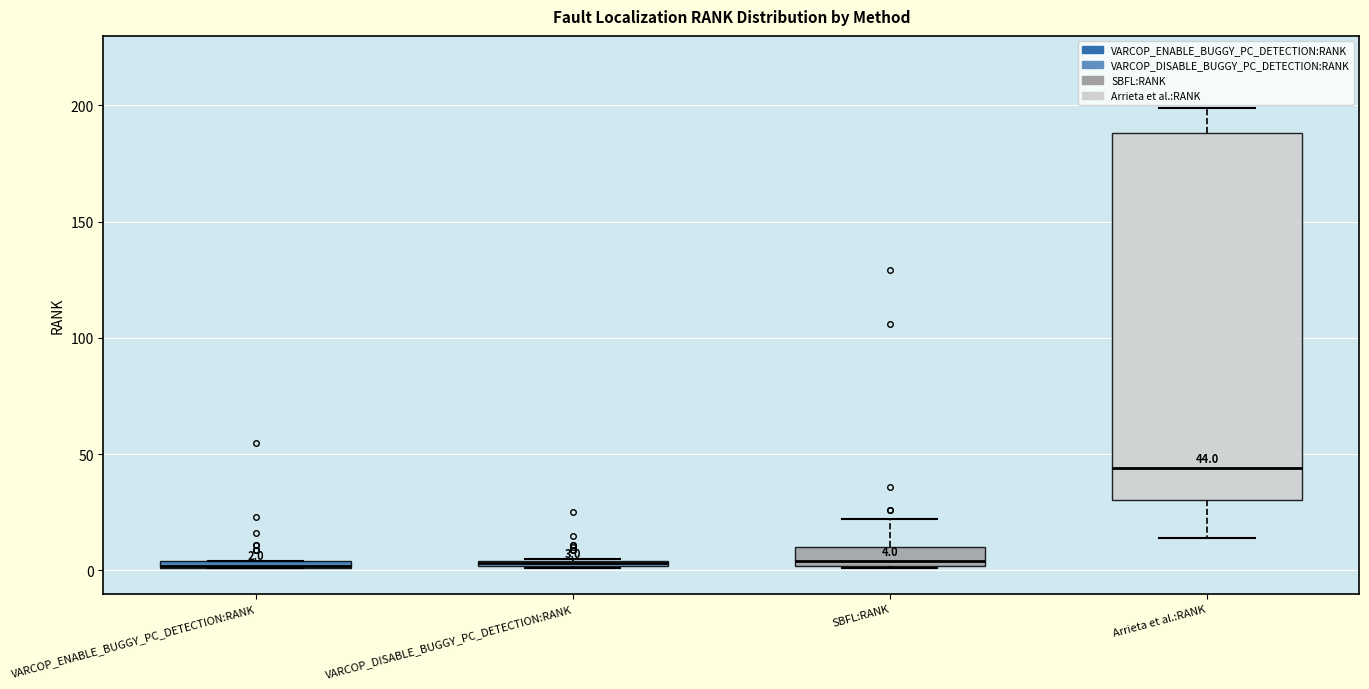

Which box is the tallest, from its lower edge to its upper edge?

Arrieta et al.:RANK